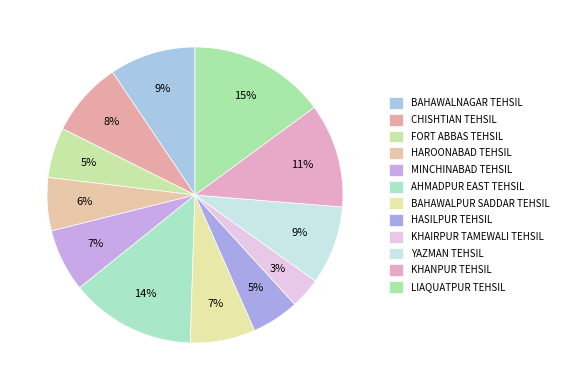

Does LIAQUATPUR TEHSIL account for over 50% of the chart?

No